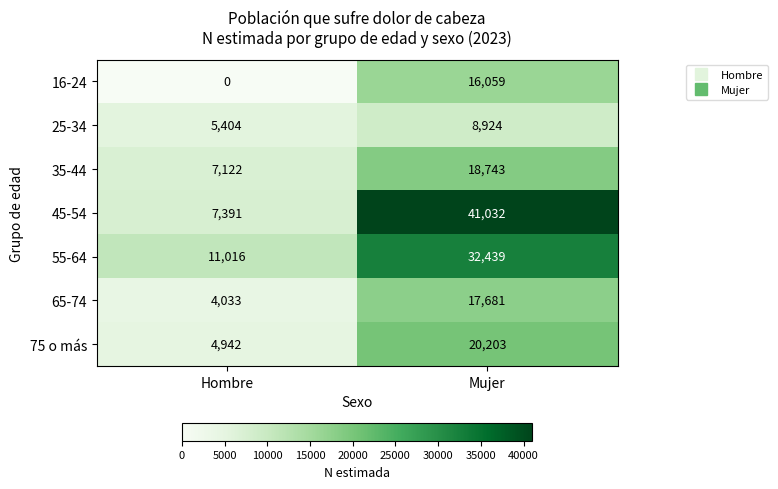

Reading right to left, list all the values displayed in this chart.

16-24: Mujer=16059	Hombre=0
25-34: Mujer=8924	Hombre=5404
35-44: Mujer=18743	Hombre=7122
45-54: Mujer=41032	Hombre=7391
55-64: Mujer=32439	Hombre=11016
65-74: Mujer=17681	Hombre=4033
75 o más: Mujer=20203	Hombre=4942